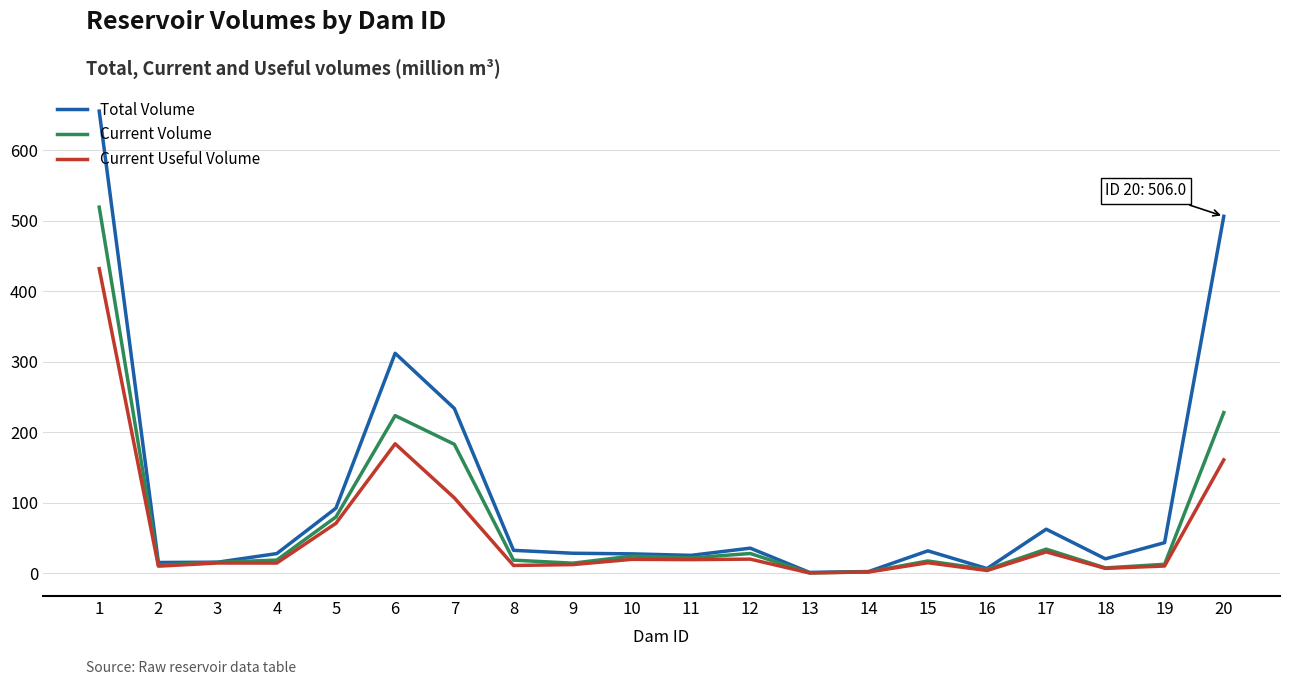

What is the sum of the Total Volume values at 14 and 5?

94.4